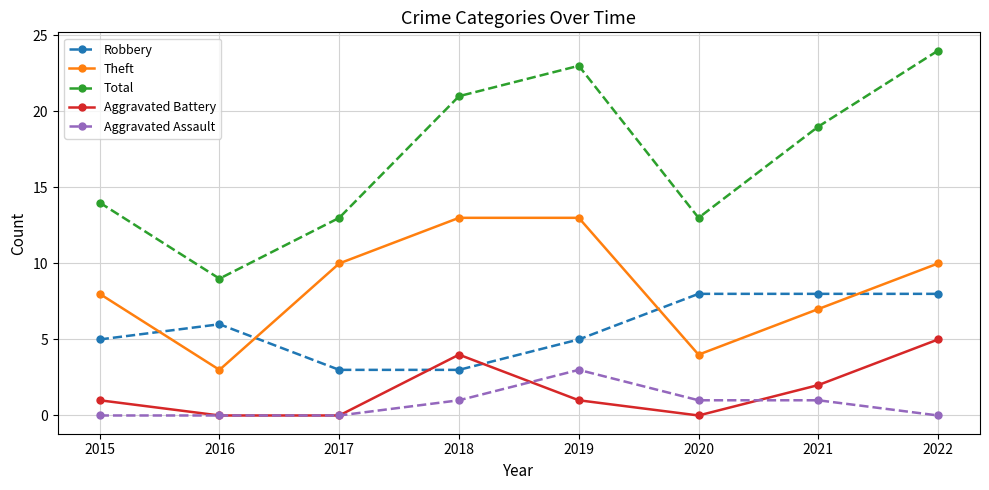

What is the difference between the highest and lowest values at 2017?

13